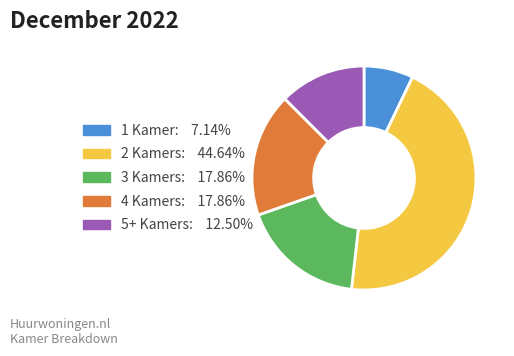

What is the smallest slice in the pie chart?

1 Kamer